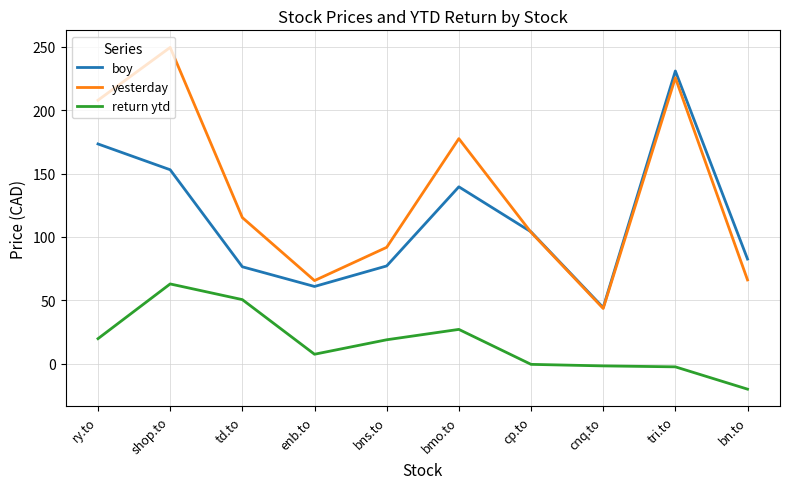

True or false: boy and return ytd intersect in this chart.

False